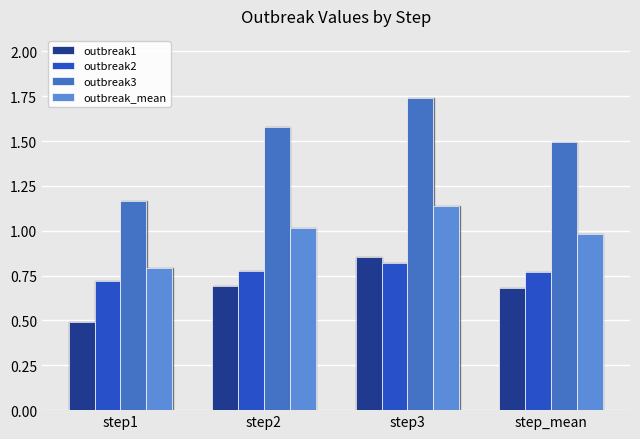

How many distinct data groups are displayed?

4